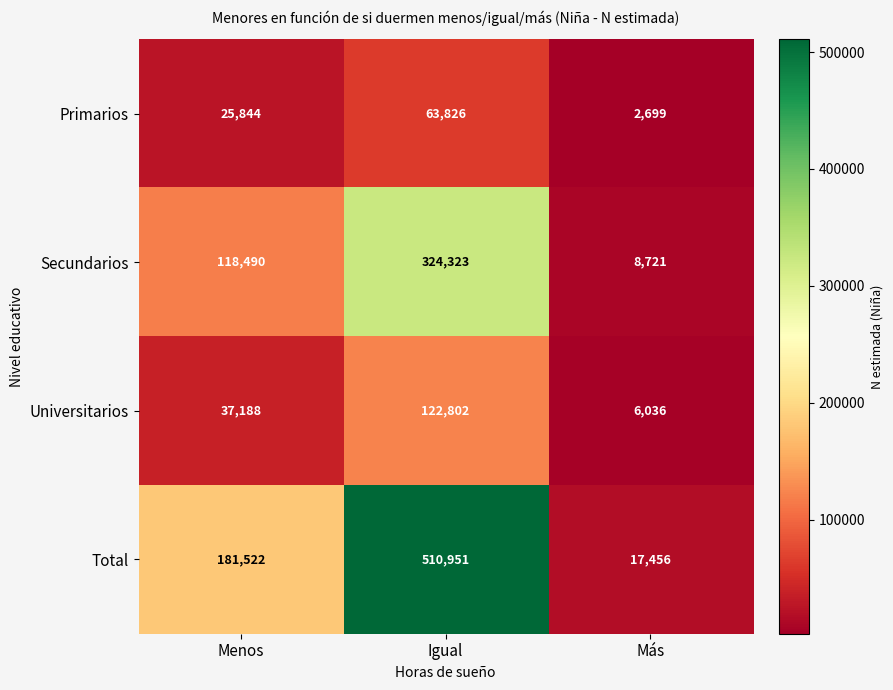

At which category is the sum across all series the highest?

Igual